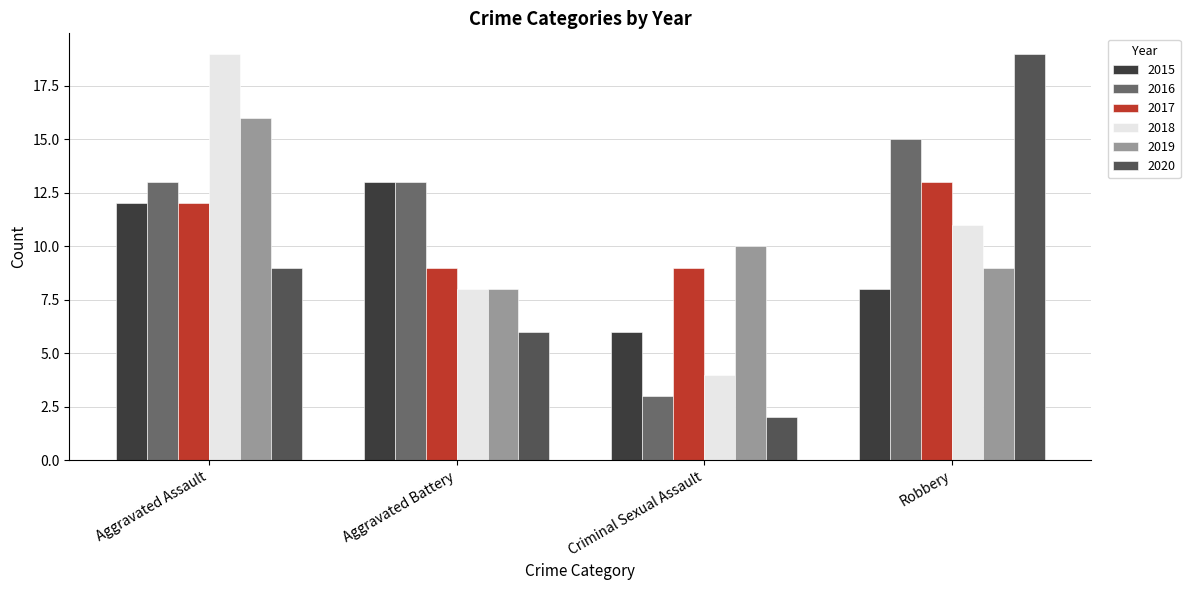

What is the label of the 2nd bar from the left?

Aggravated Battery